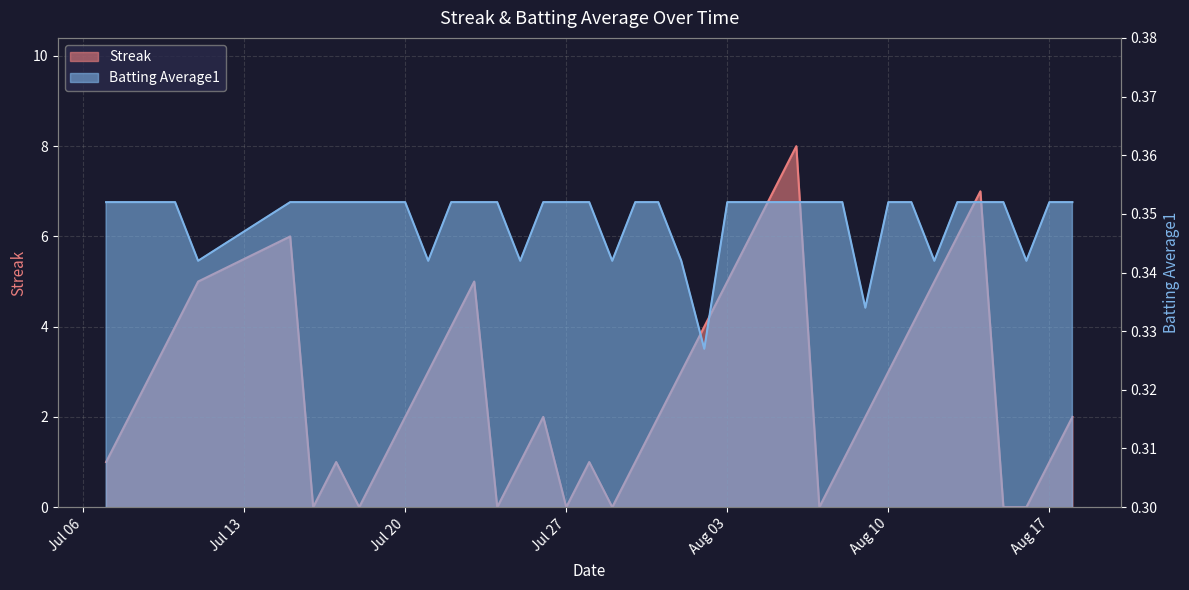

The Streak series shows 0.7 at 2010-07-25. True or false?

False